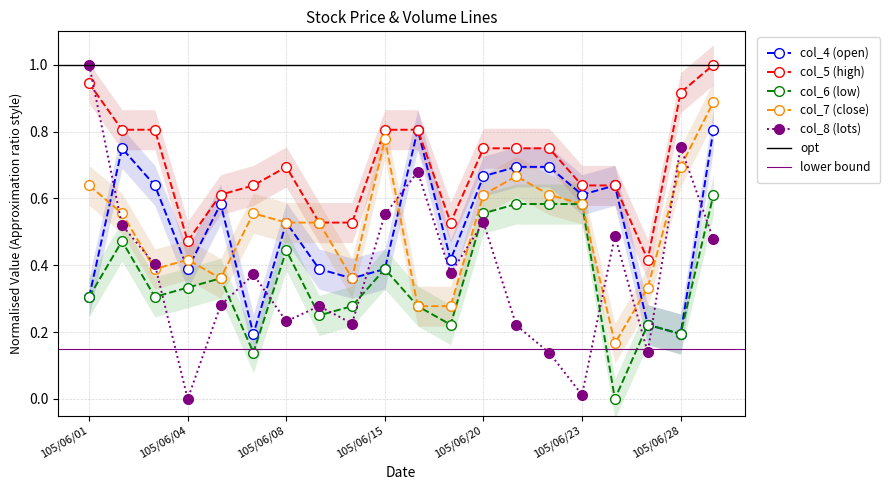

What is the value of the col_6 (low) point at the 16th from the left?

0.6